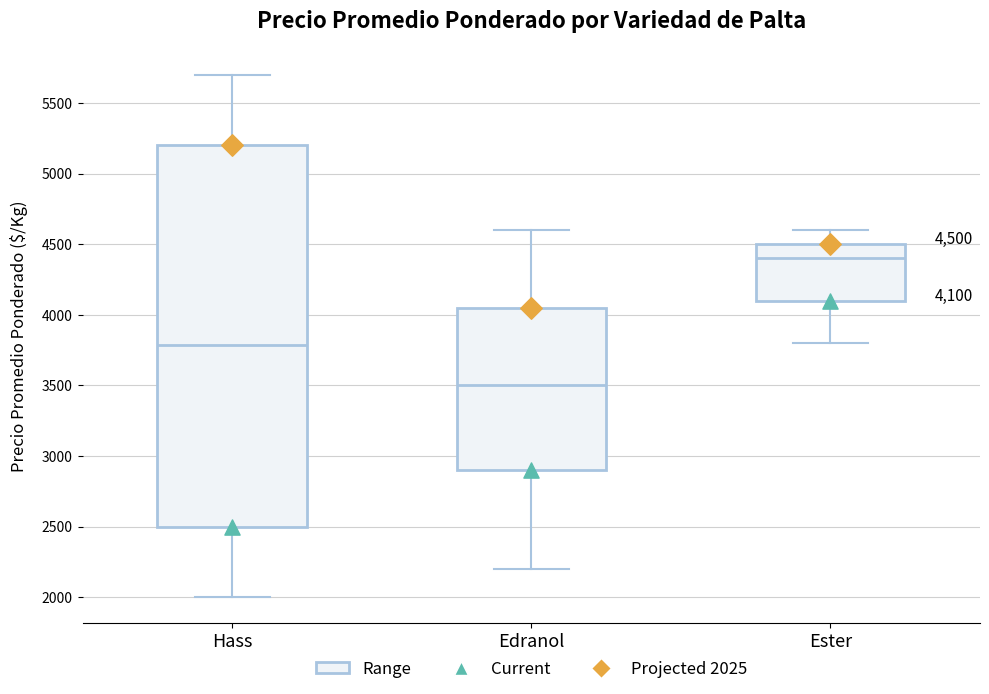

Which box is the tallest, from its lower edge to its upper edge?

Hass